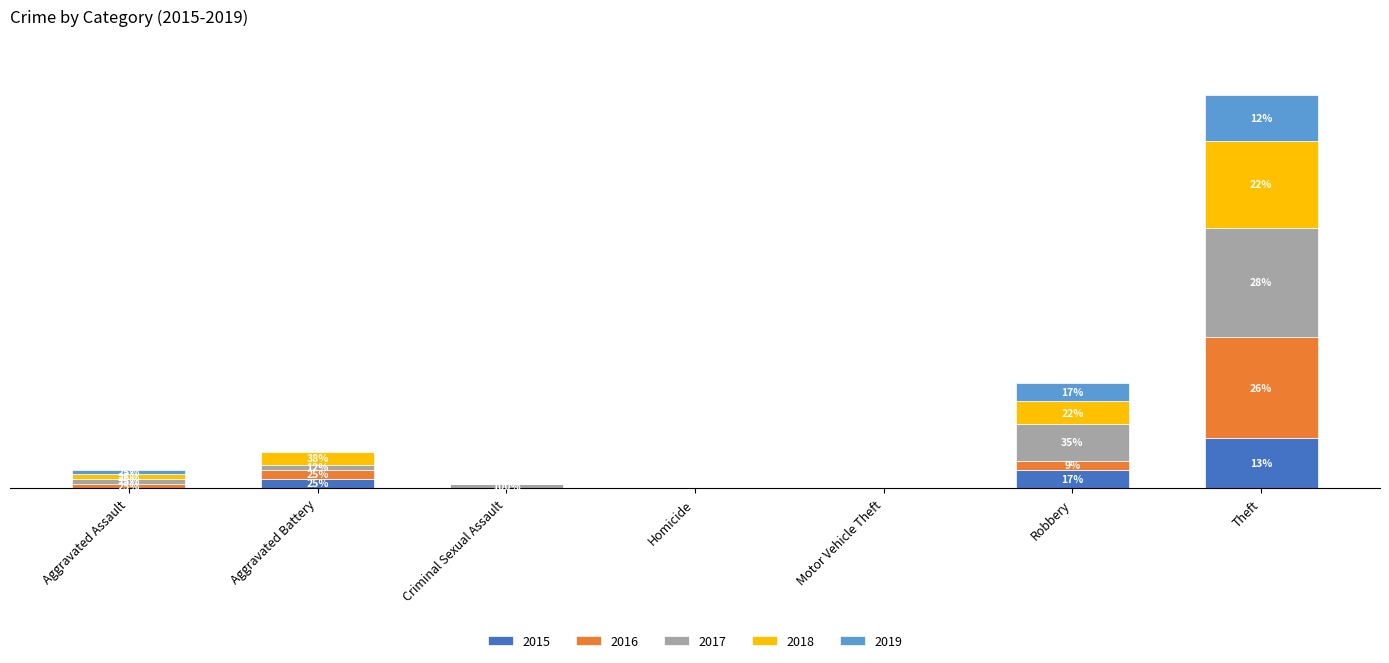

True or false: 2017 has a value of 2 at Aggravated Assault.

False